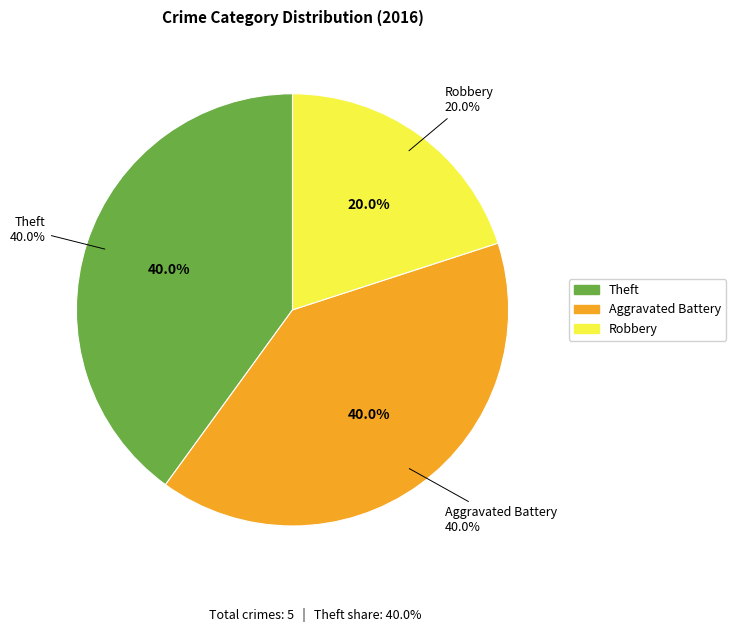

What is the smallest slice in the pie chart?

Robbery